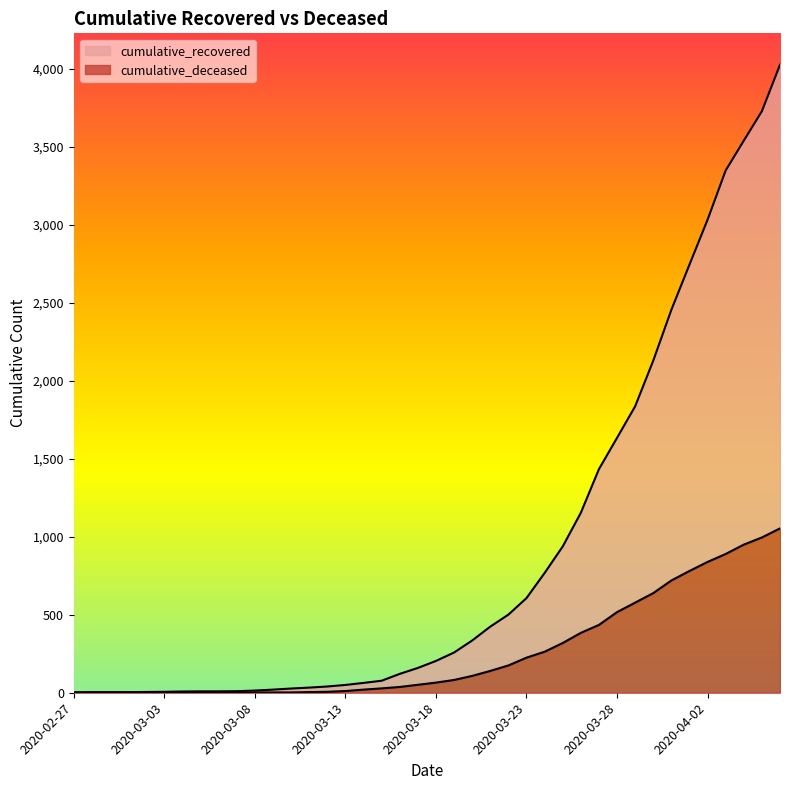

List the labels in order of cumulative_recovered value, largest first.

2020-04-06, 2020-04-05, 2020-04-04, 2020-04-03, 2020-04-02, 2020-04-01, 2020-03-31, 2020-03-30, 2020-03-29, 2020-03-28, 2020-03-27, 2020-03-26, 2020-03-25, 2020-03-24, 2020-03-23, 2020-03-22, 2020-03-21, 2020-03-20, 2020-03-19, 2020-03-18, 2020-03-17, 2020-03-16, 2020-03-15, 2020-03-14, 2020-03-13, 2020-03-12, 2020-03-11, 2020-03-10, 2020-03-09, 2020-03-08, 2020-03-07, 2020-03-05, 2020-03-06, 2020-03-04, 2020-03-03, 2020-03-02, 2020-02-28, 2020-02-29, 2020-03-01, 2020-02-27